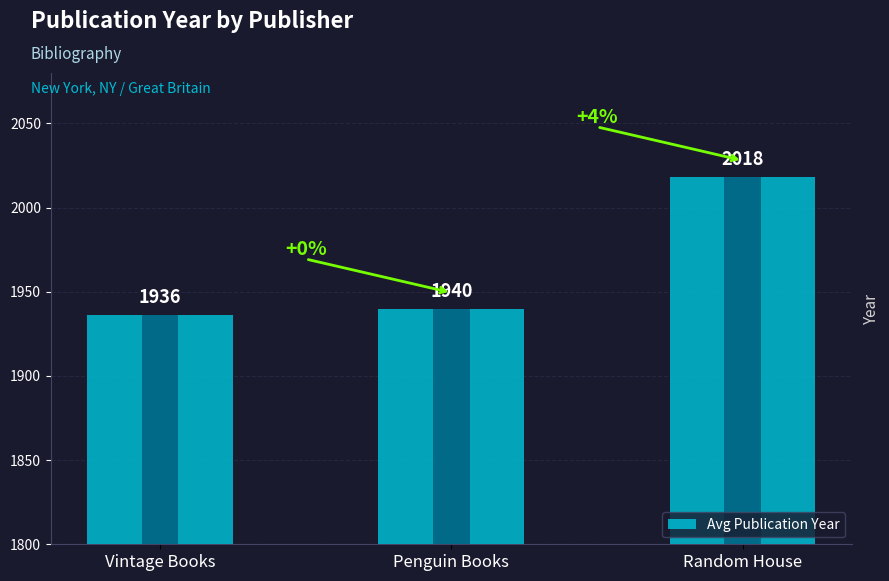

The value at Penguin Books is 1939.5. True or false?

True